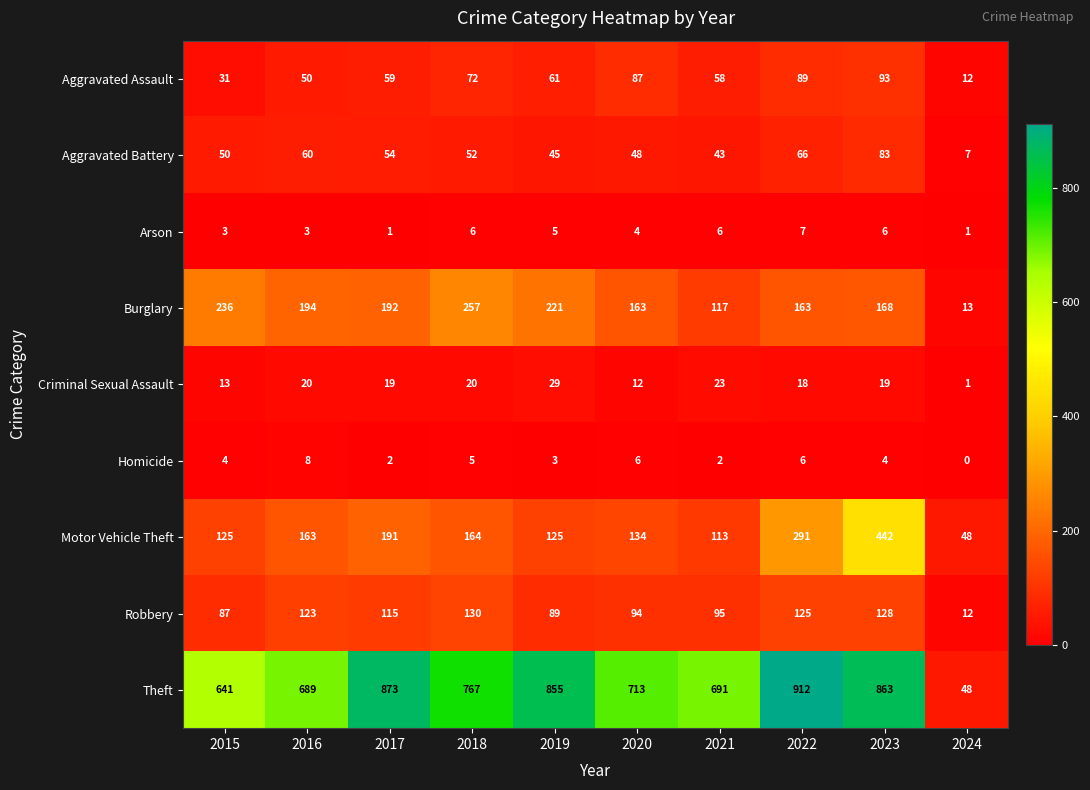

List the series in order of their peak value, highest first.

Theft, Motor Vehicle Theft, Burglary, Robbery, Aggravated Assault, Aggravated Battery, Criminal Sexual Assault, Homicide, Arson